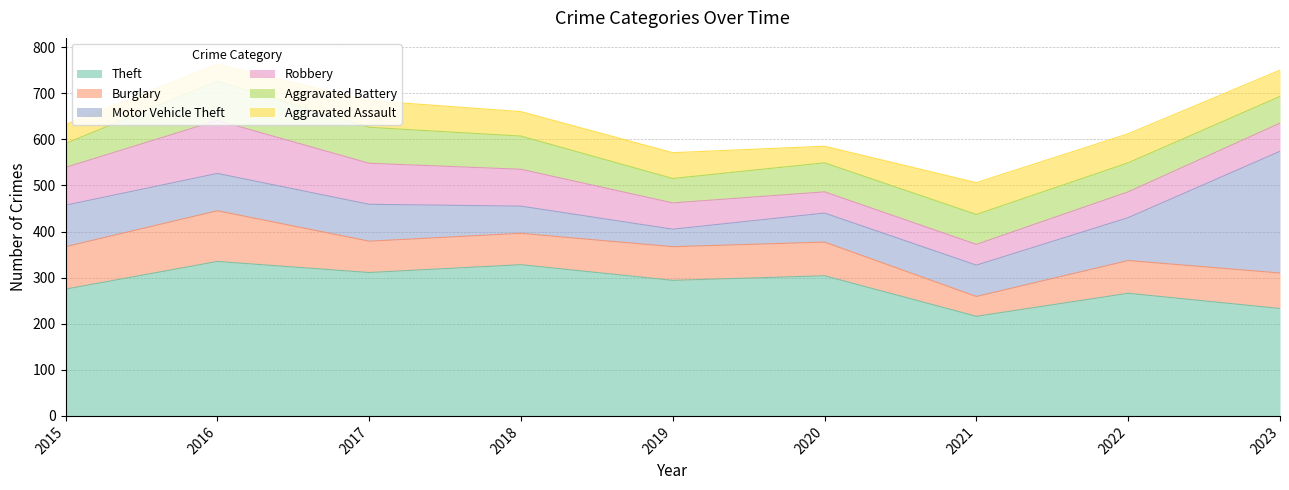

What is the maximum value for Aggravated Assault?

69